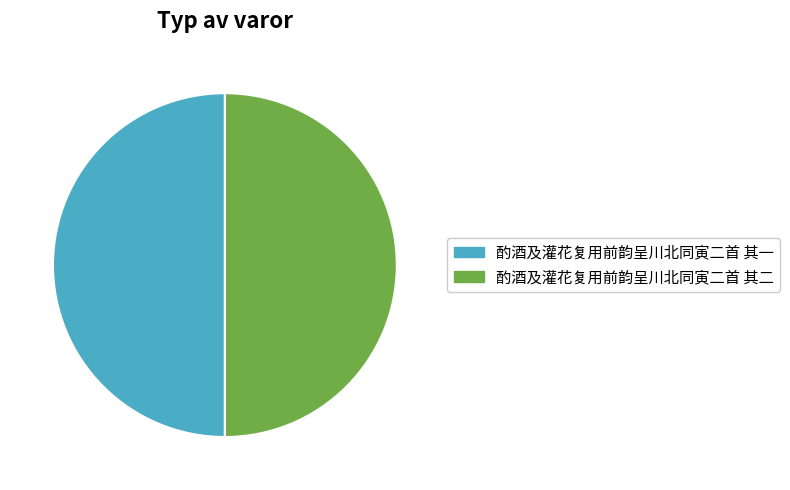

Approximately how many times larger is the value at 酌酒及灌花复用前韵呈川北同寅二首 其一 compared to 酌酒及灌花复用前韵呈川北同寅二首 其二?

1.0